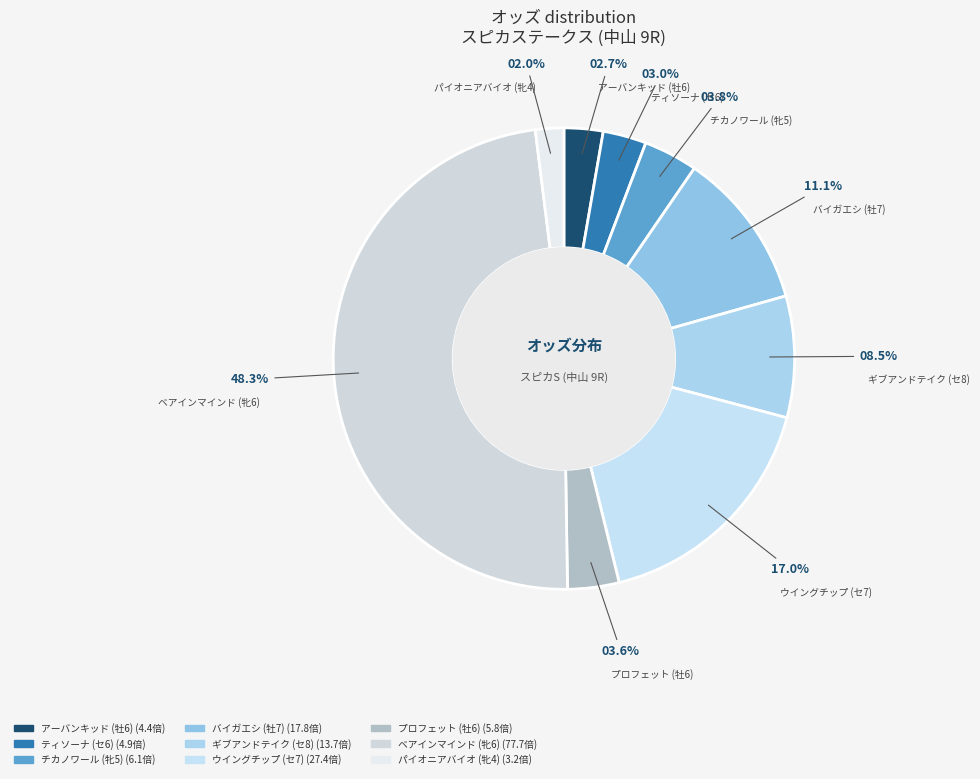

Is the sum of ウイングチップ (セ7) and ティソーナ (セ6) greater than half?

No